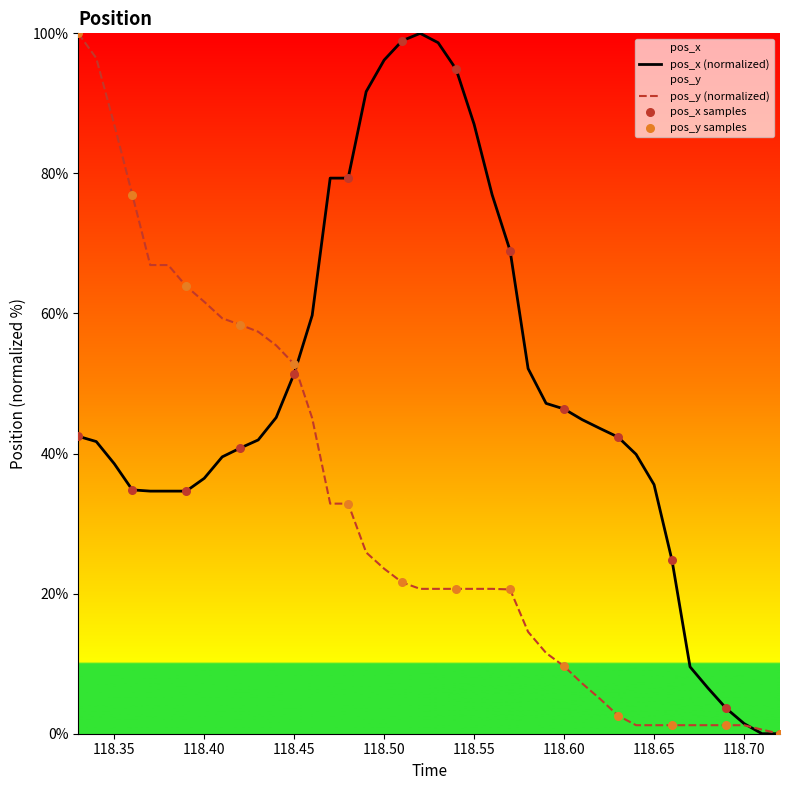

At how many categories does at least one series exceed 7?

35